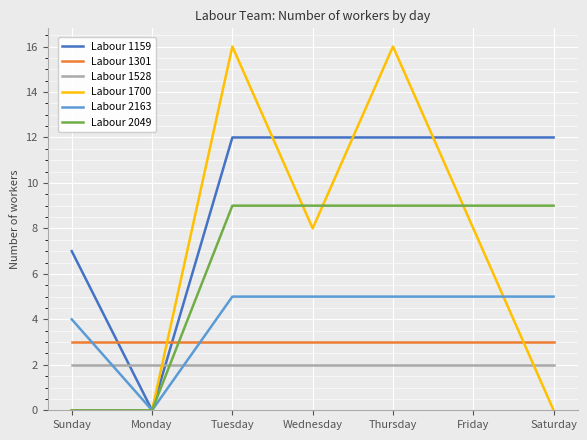

At which category does Labour 1159 reach its first local valley?

Monday